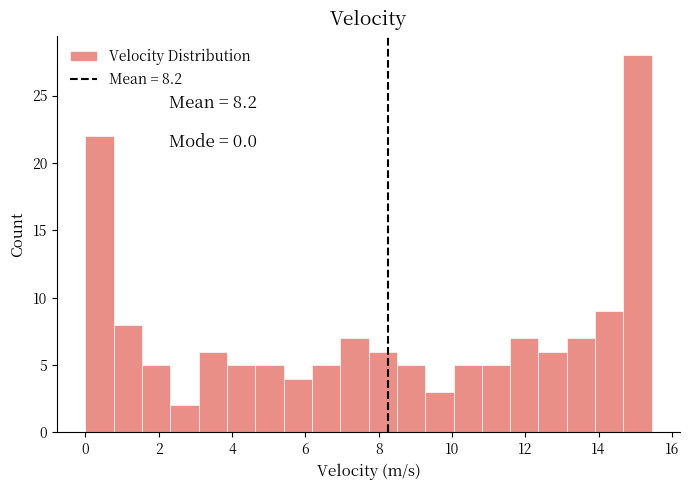

Read against the x-axis, roughly where is the centre of the tallest bar?

15.0